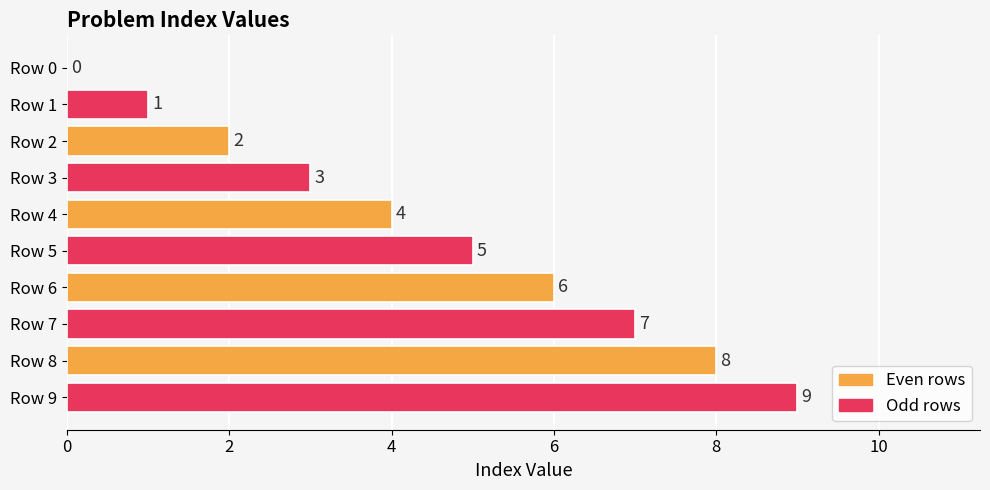

What is the sum of all values?

45